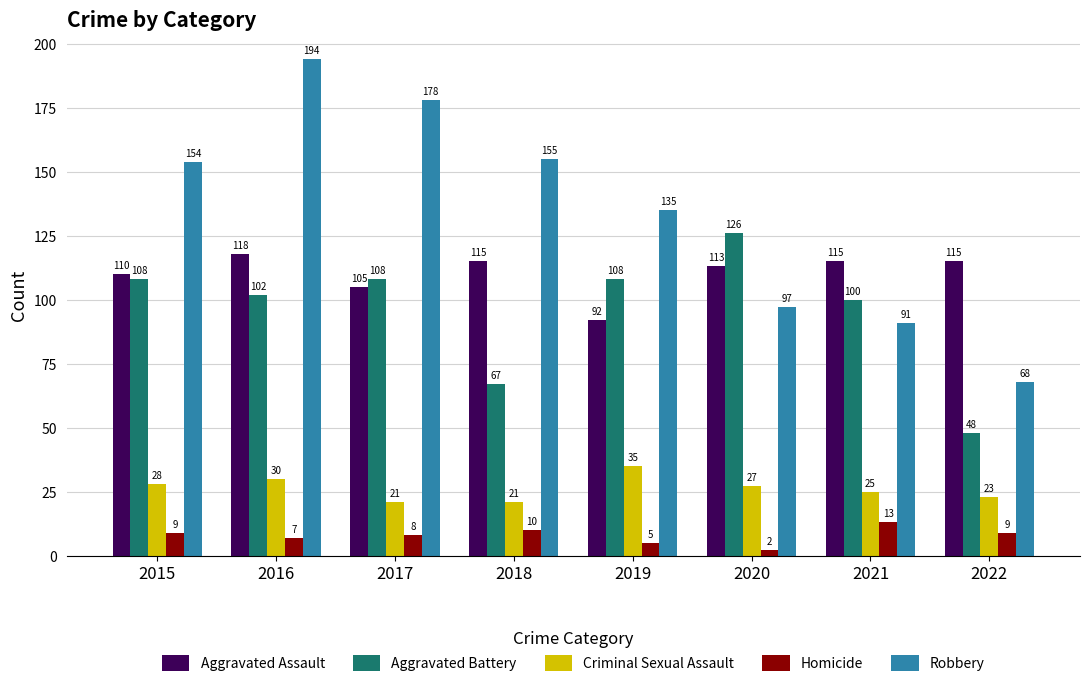

What are all the series names shown in the legend?

Aggravated Assault, Aggravated Battery, Criminal Sexual Assault, Homicide, Robbery